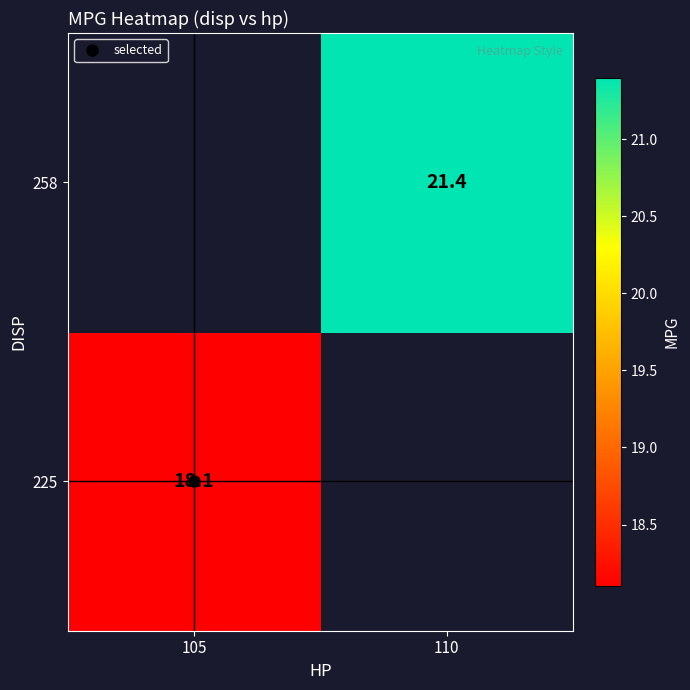

List the series in order of their peak value, lowest first.

225, 258